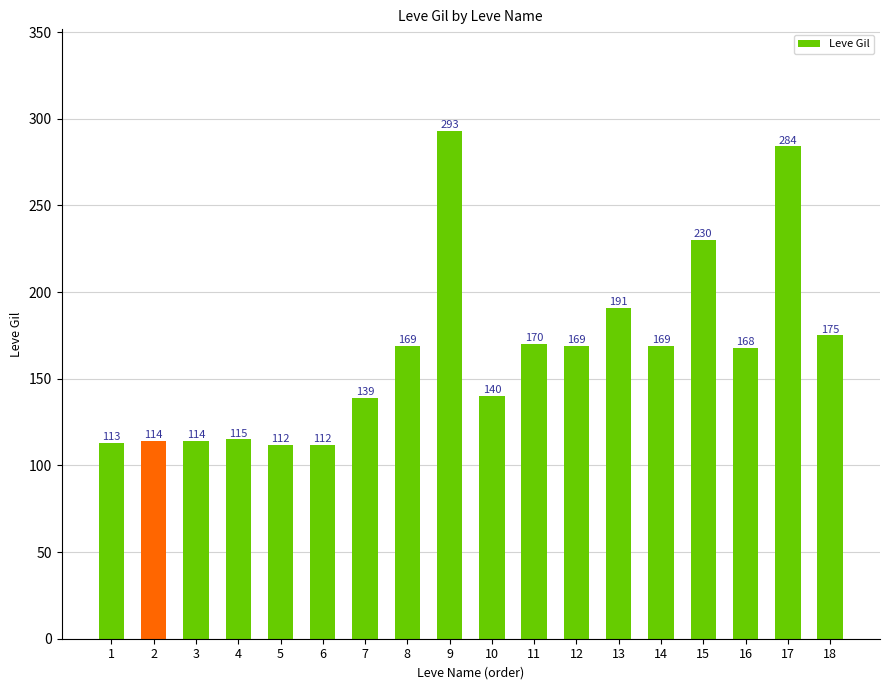

Where is the data nearest to the value 202?

13